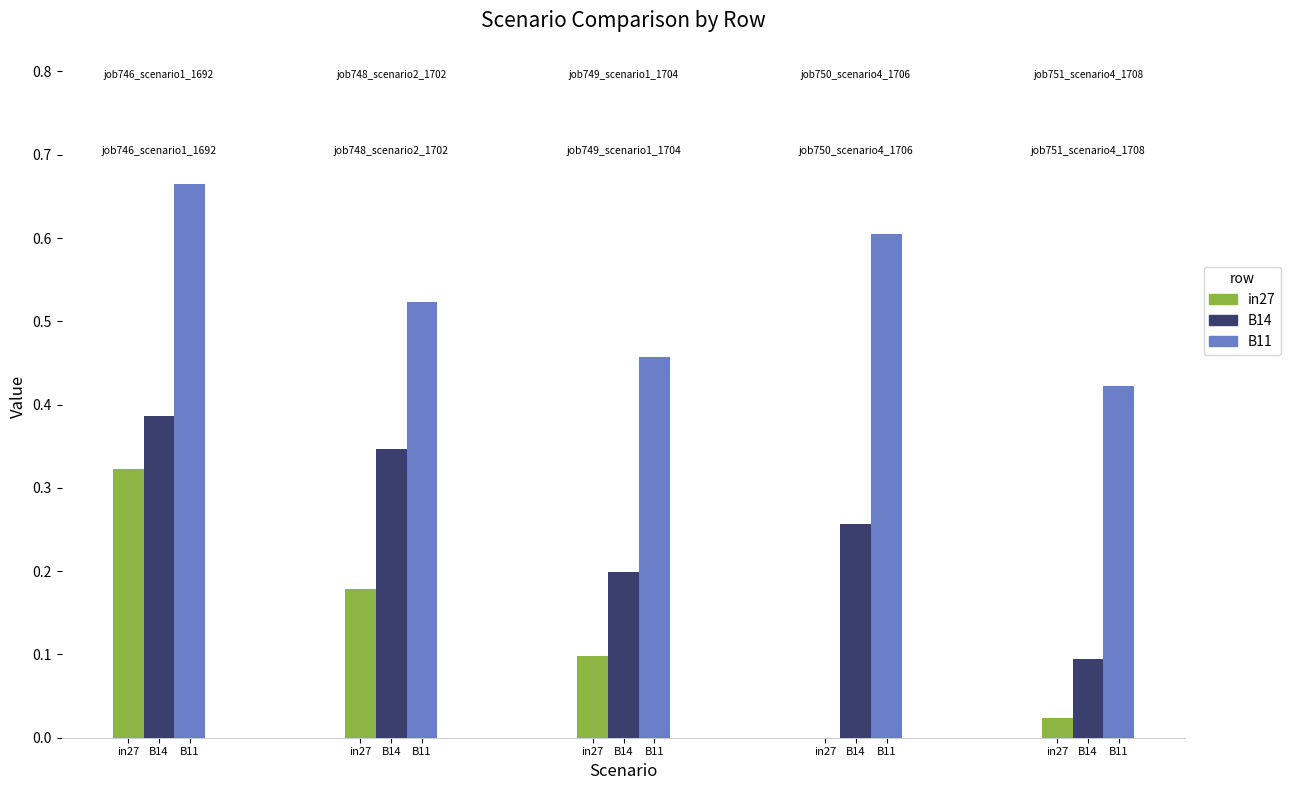

Reading left to right, what are all the values shown in this chart?

job746_scenario1_1692: 0.3	0.4	0.7
job748_scenario2_1702: 0.2	0.3	0.5
job749_scenario1_1704: 0.1	0.2	0.5
job750_scenario4_1706: 0.0	0.3	0.6
job751_scenario4_1708: 0.0	0.1	0.4